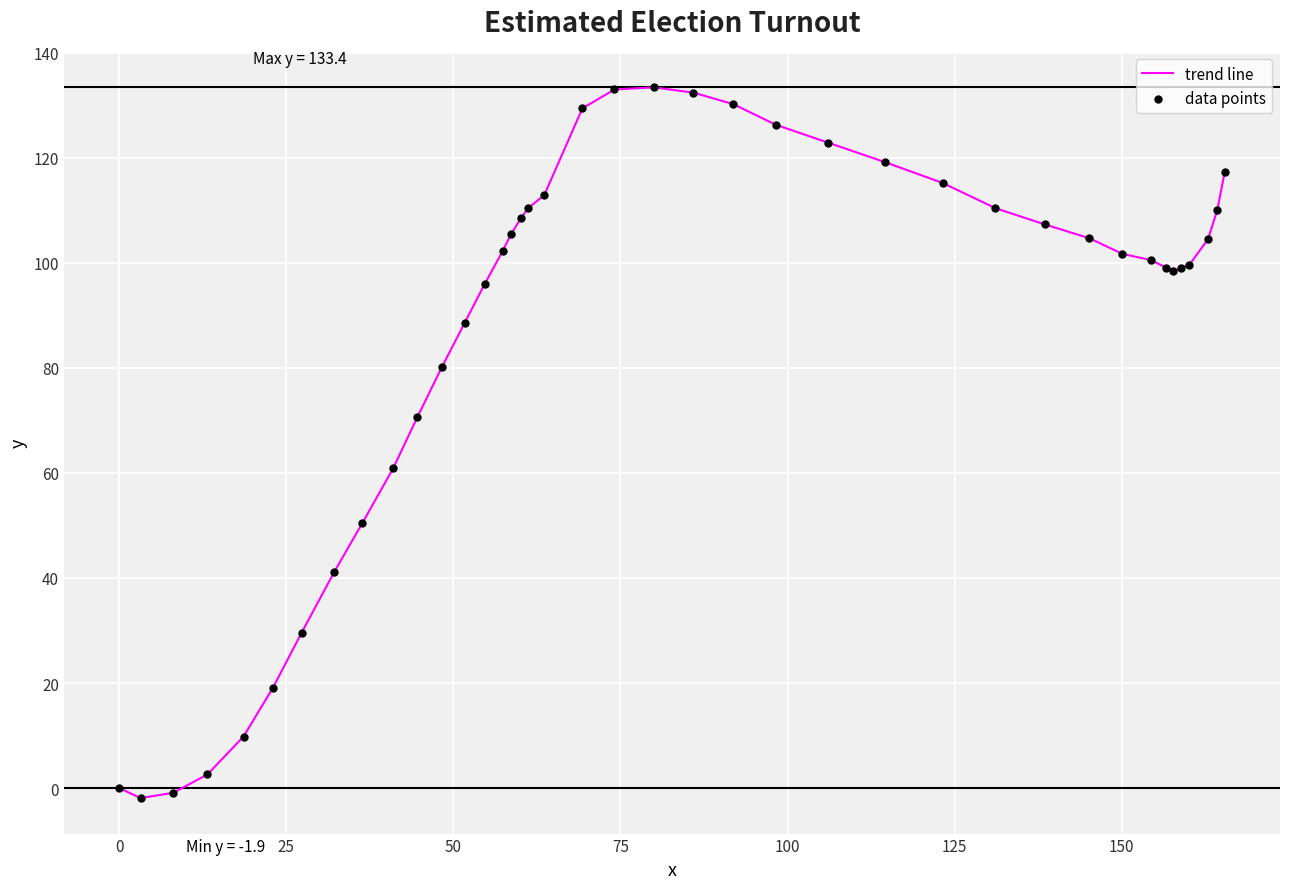

What is the maximum value shown in the chart?

133.4